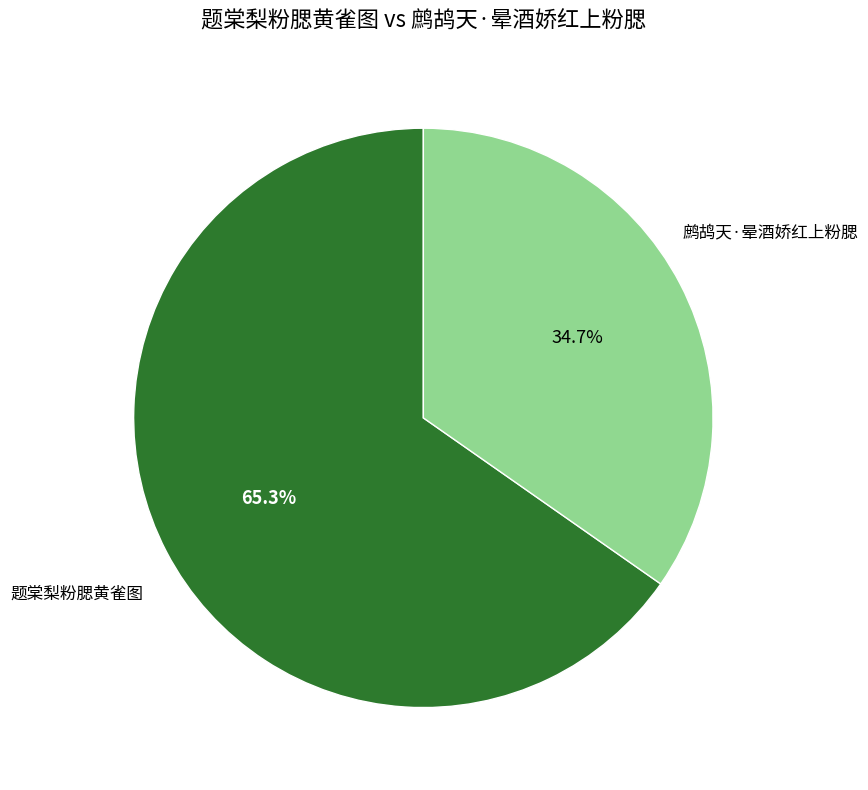

Is there a majority slice in this chart?

Yes